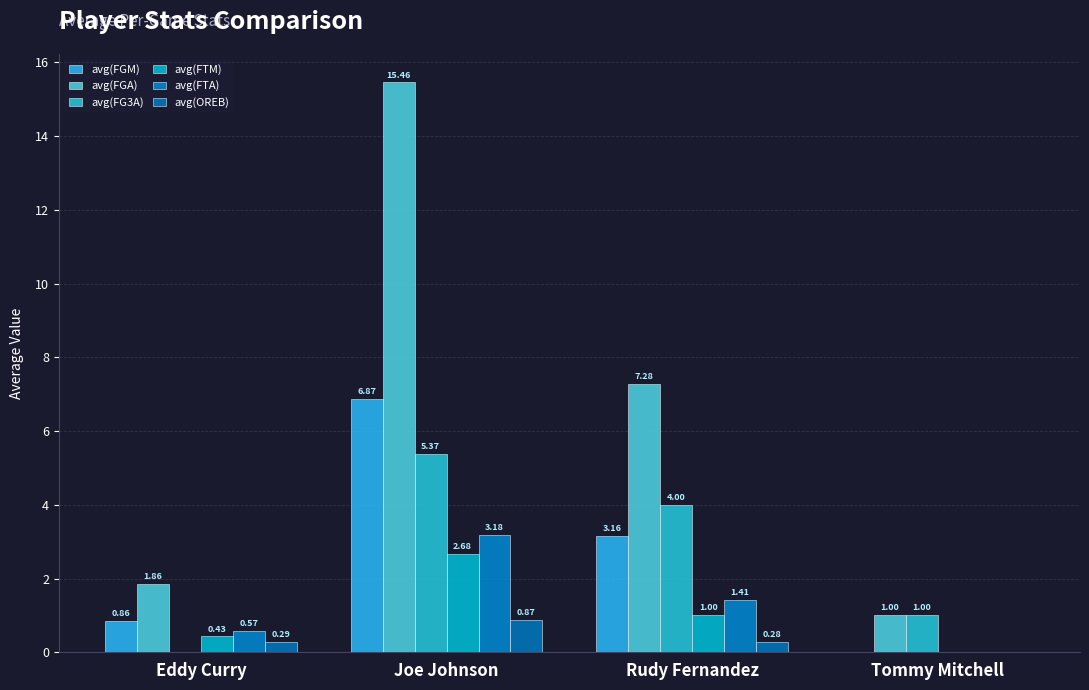

The avg(OREB) series shows 0.0 at Tommy Mitchell. True or false?

True